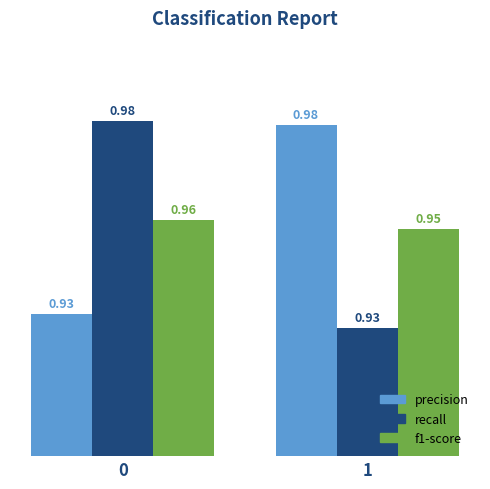

What is the sum of all recall values?

1.9